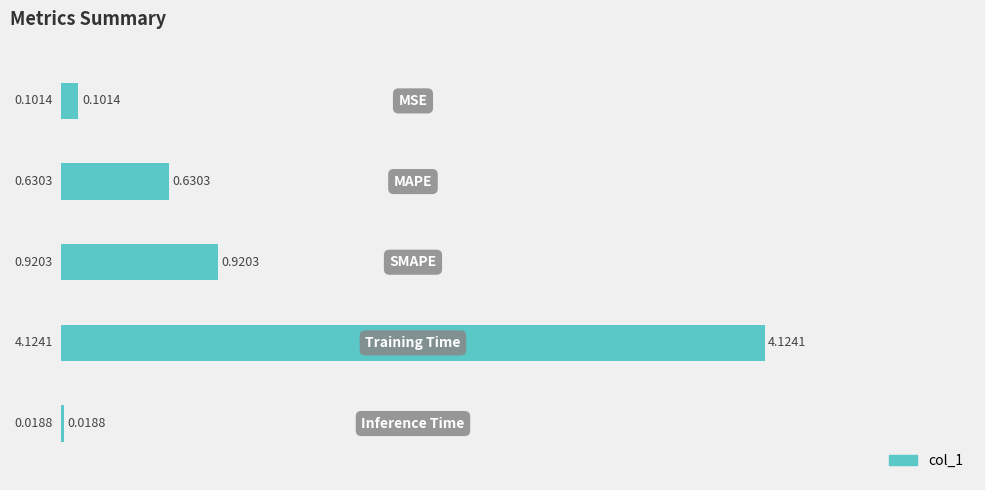

How many series are shown in this chart?

1